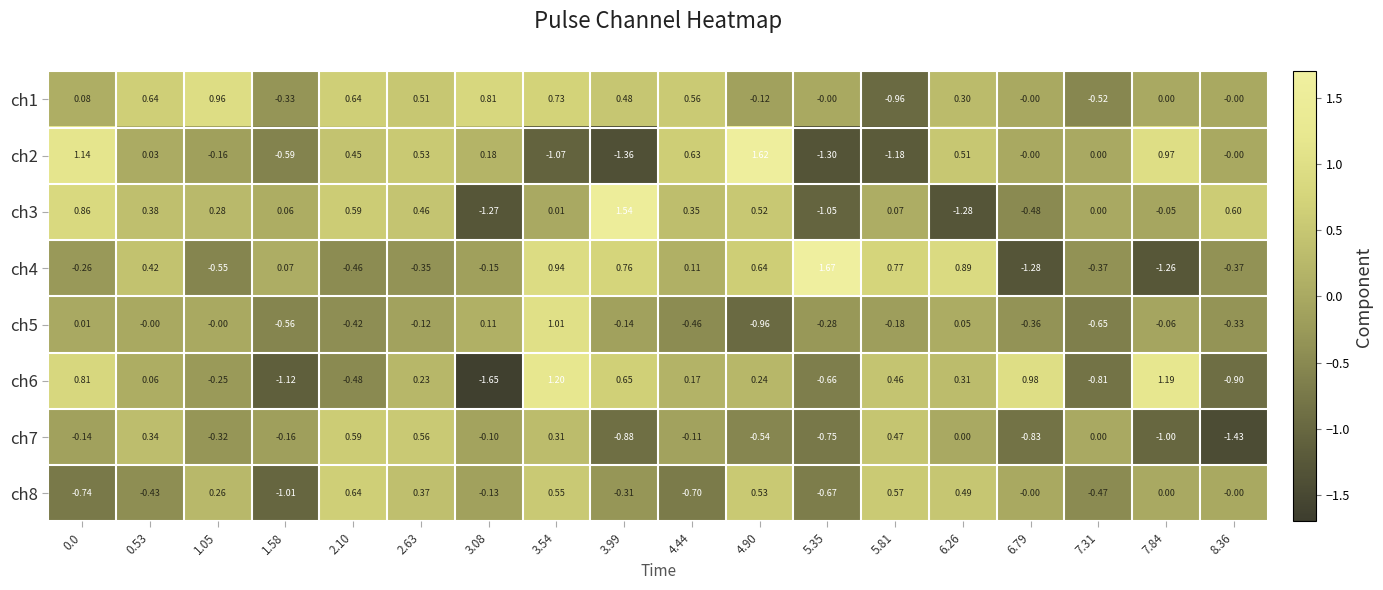

Is the value of ch5 at 4.90 greater than the value of ch2 at 8.36?

No